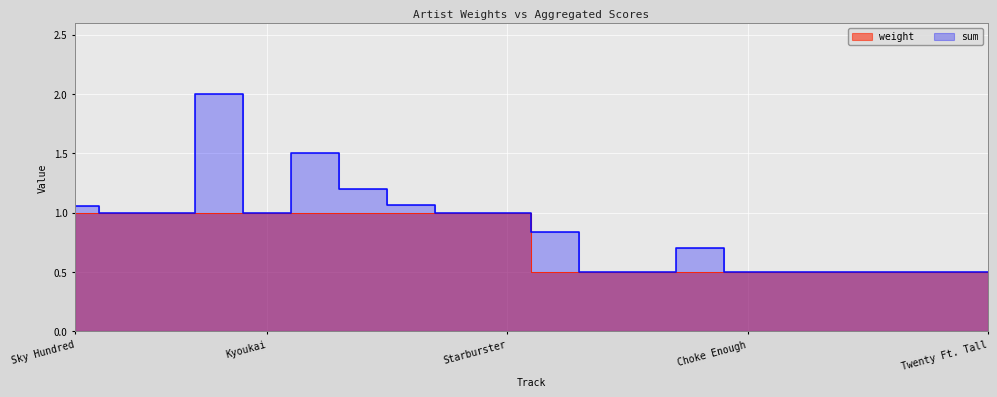

What is the sum of the weight values at Sky Hundred and Cool Drink?

2.0